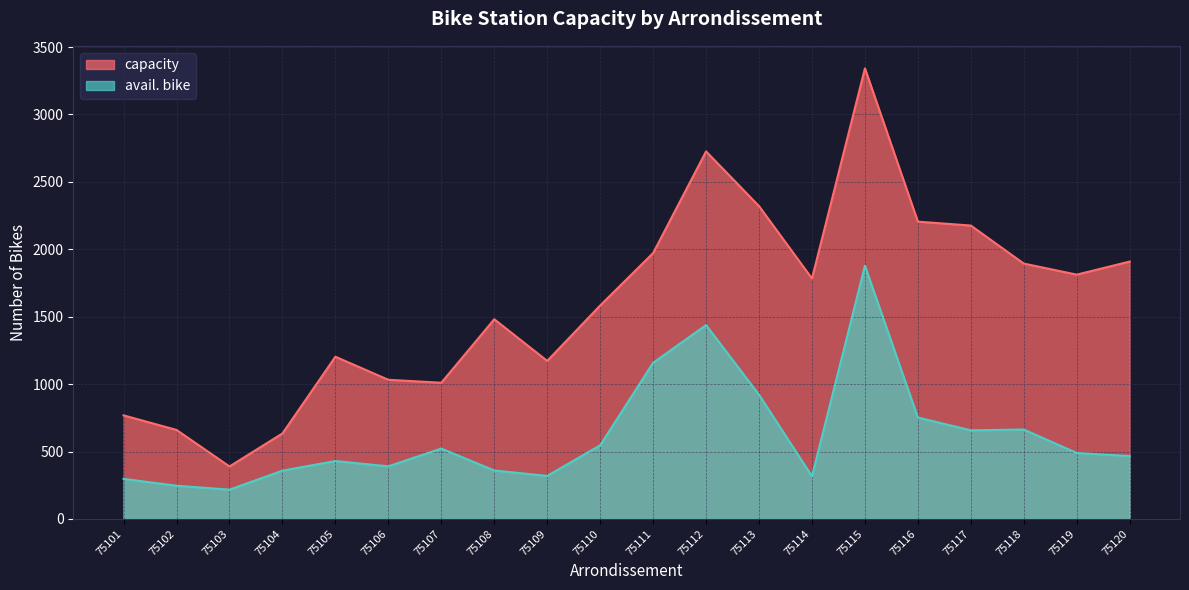

What are all the series names shown in the legend?

capacity, avail. bike